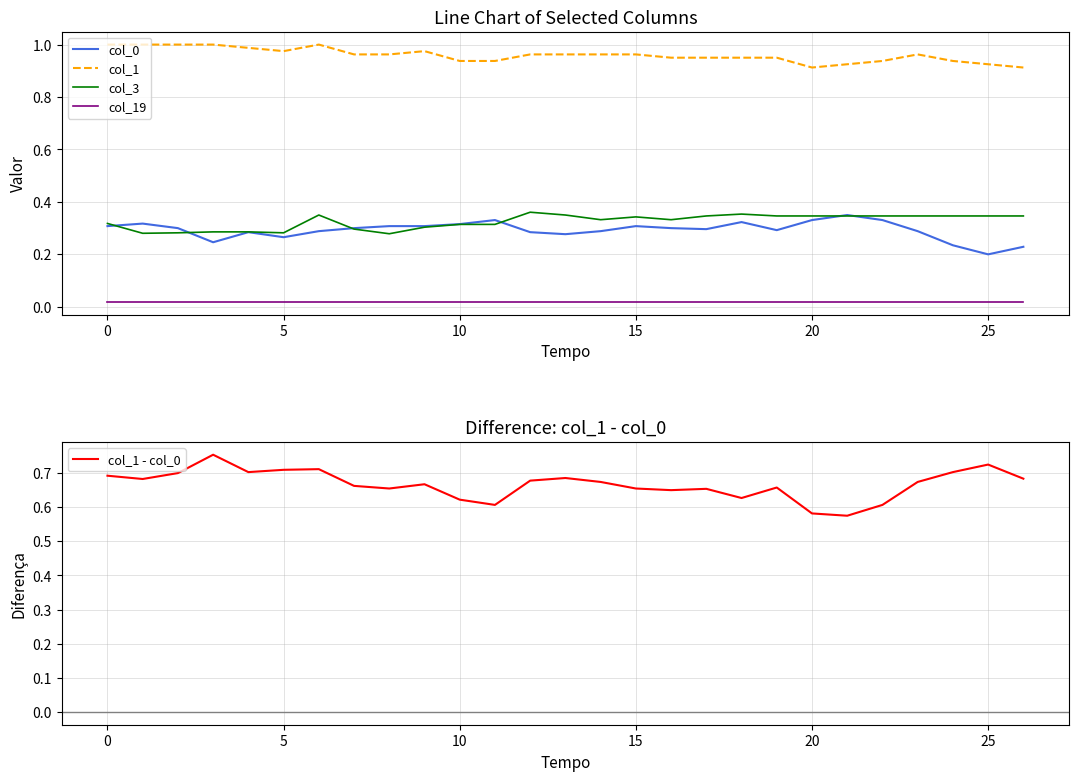

Which series has the largest range (max minus min)?

col_1 - col_0